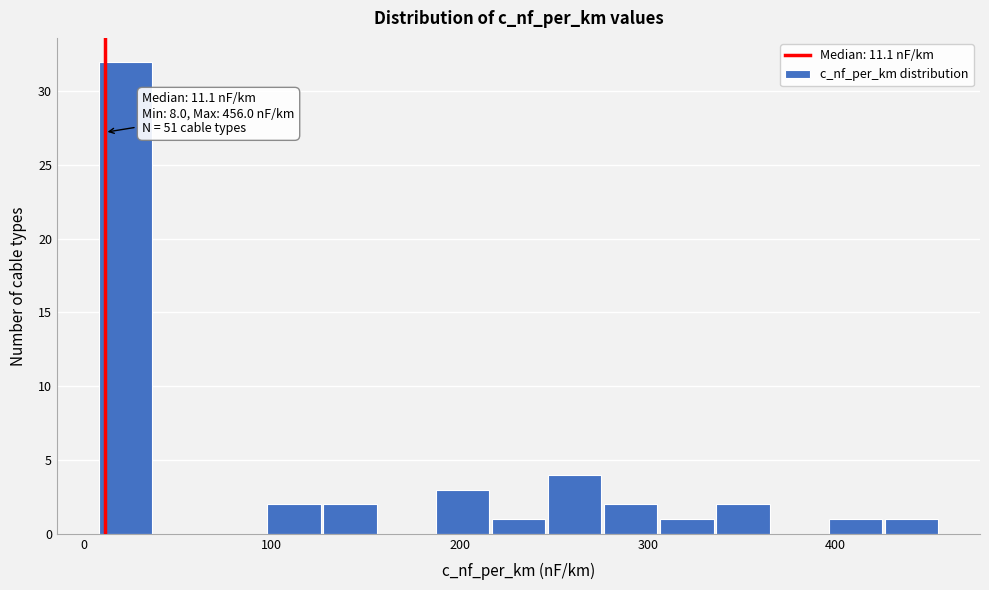

Around what value on the x-axis is the tallest bar? Give the approximate position of its centre, as read against the axis.

20